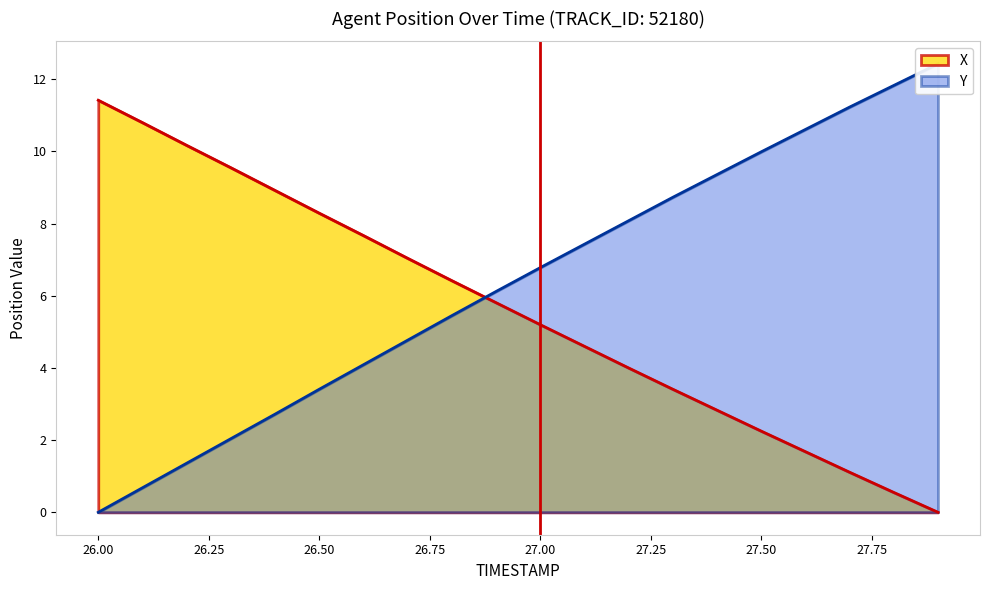

Rank the series by their average value, from highest to lowest.

Y, X